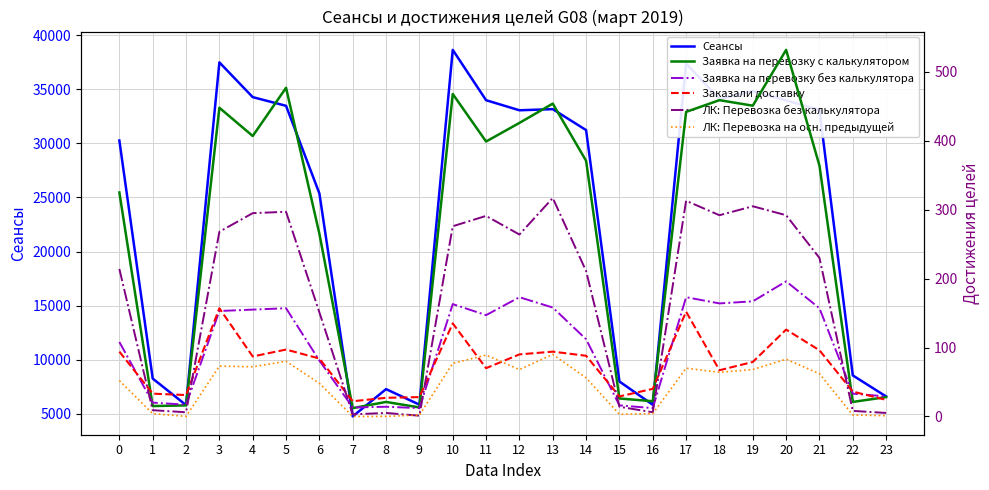

At which category does Заявка на перевозку с калькулятором reach its first local valley?

1